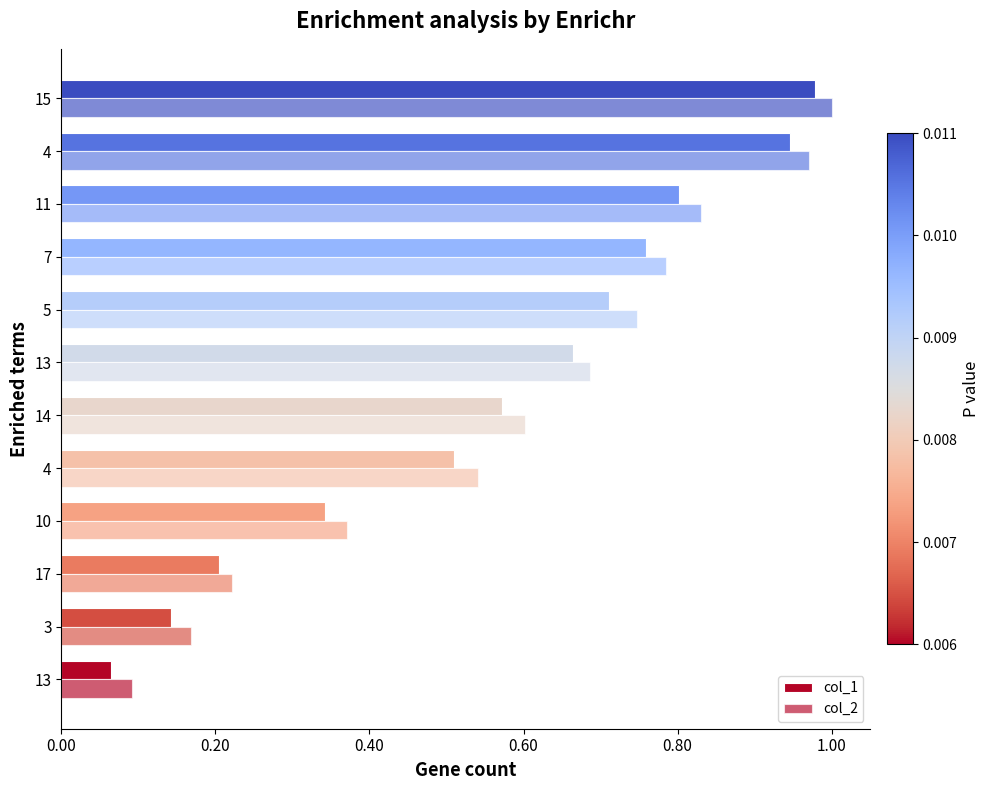

What position from the left is 0.80?

5